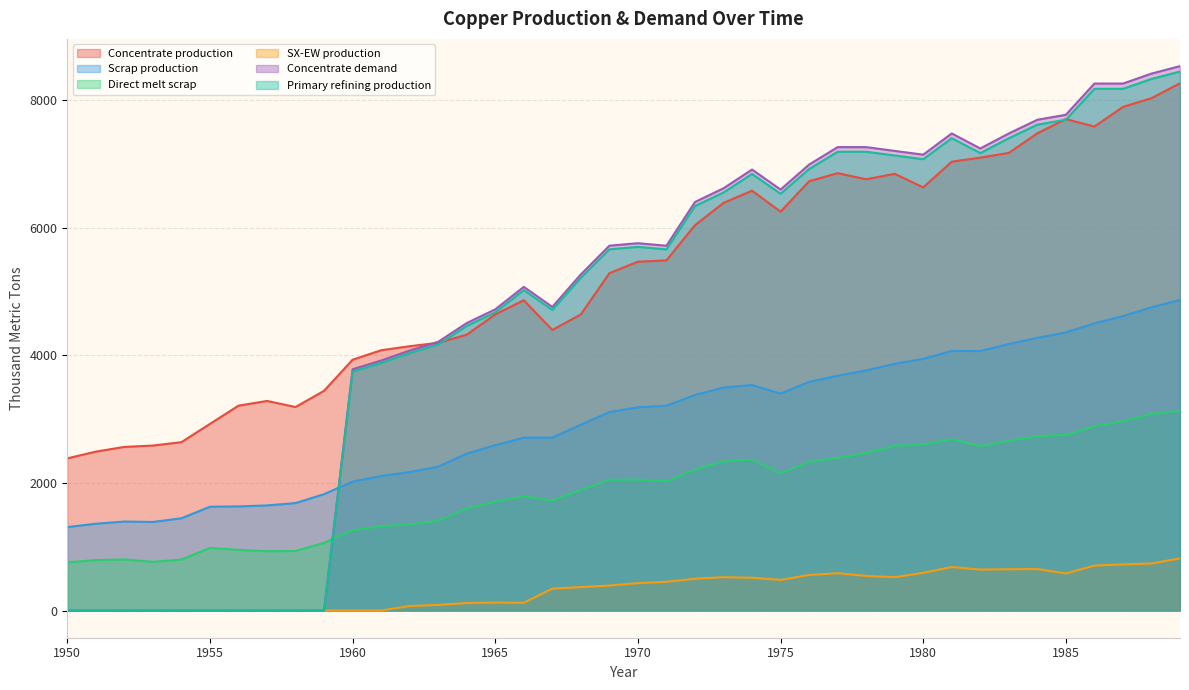

What is the total value across all series at 1971?

22563.2